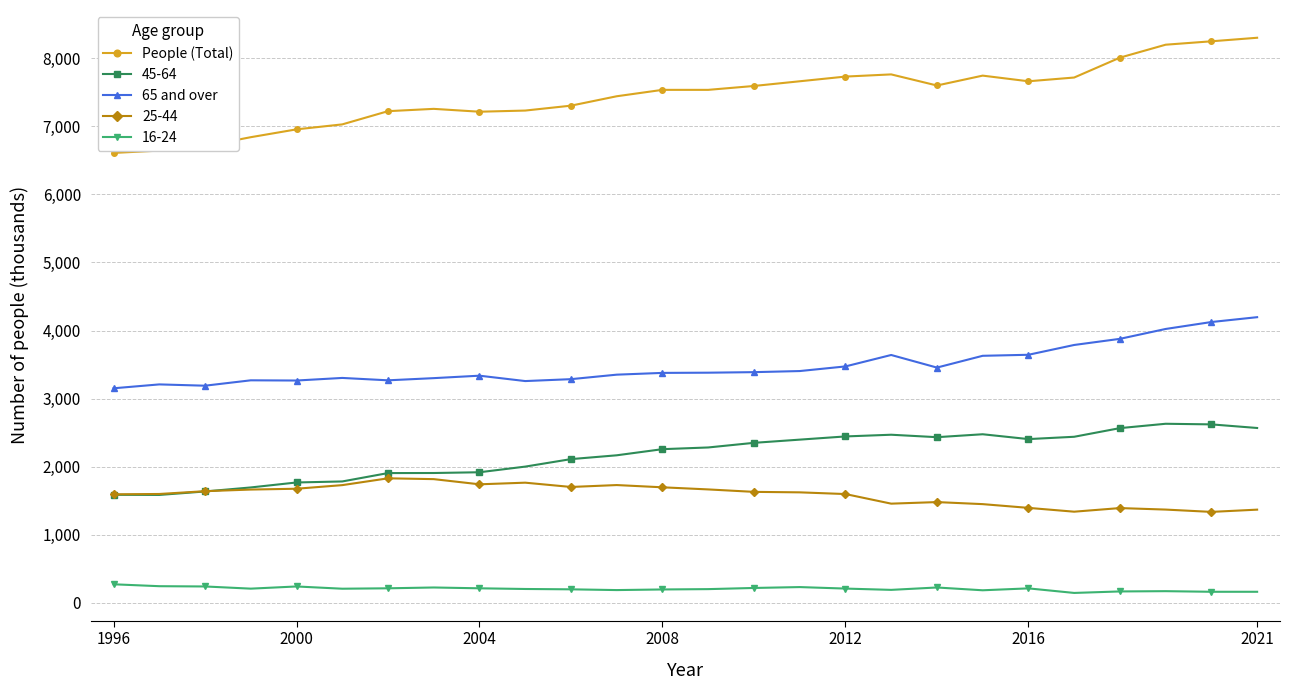

What is the greatest value displayed?

8299